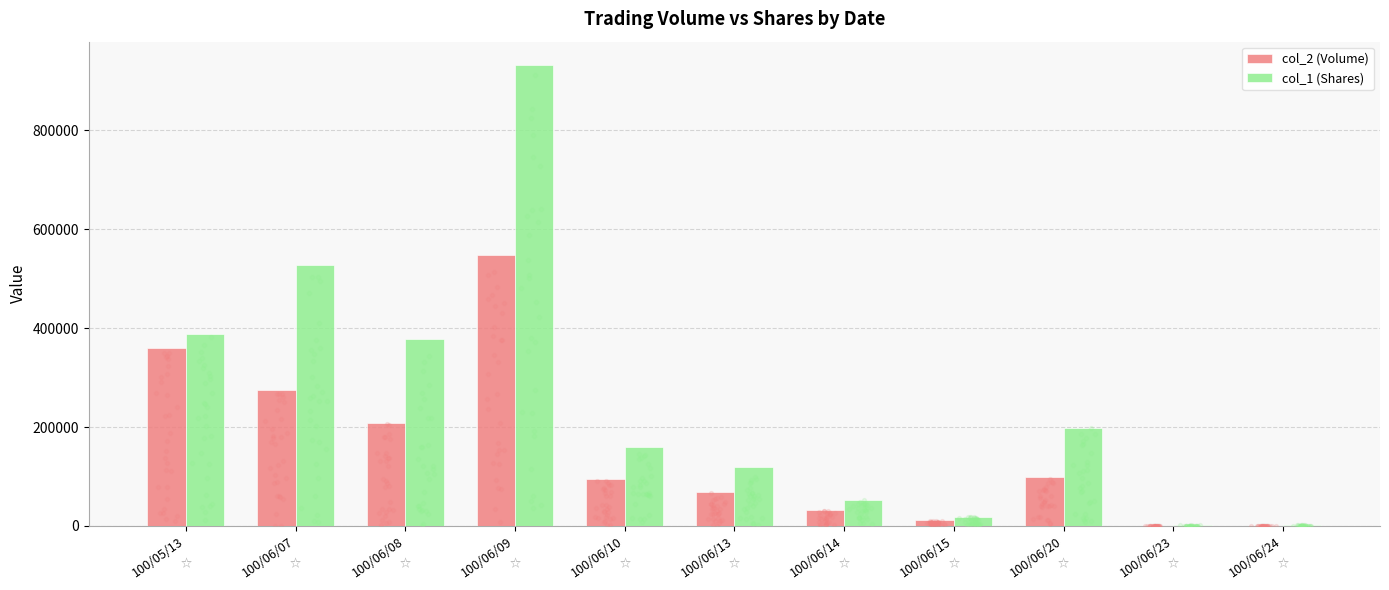

At which category is the sum across all series the highest?

100/06/09